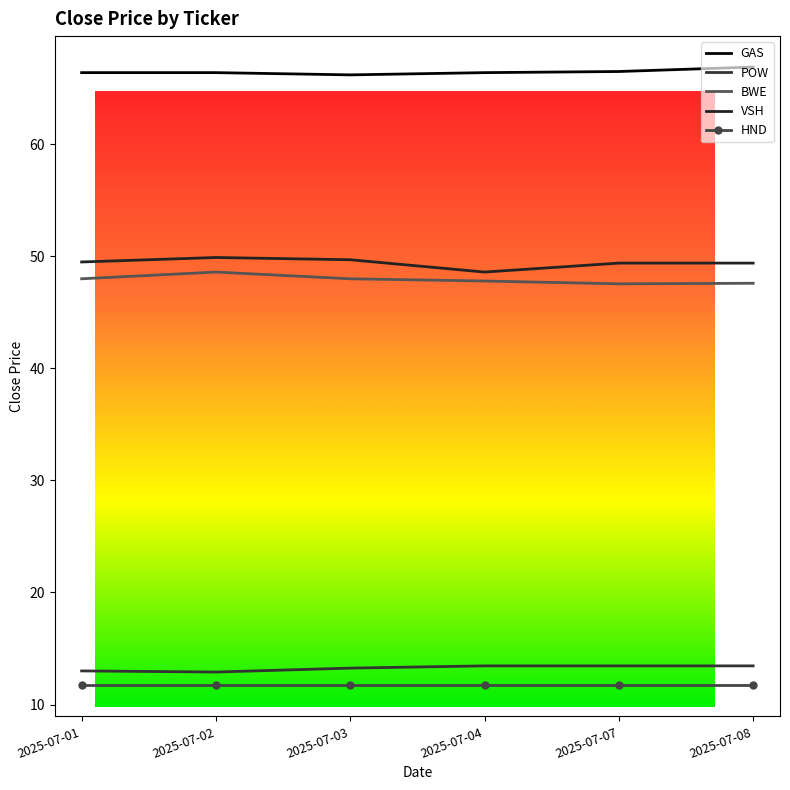

At which category does the chart reach its minimum across all series?

2025-07-01